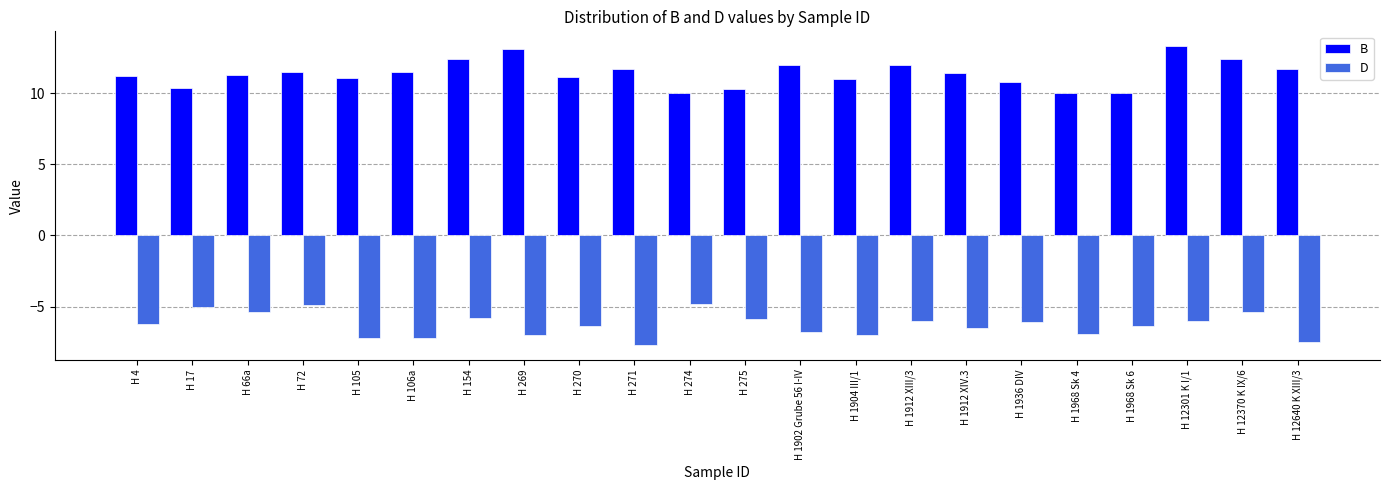

Which series has the largest range (max minus min)?

B